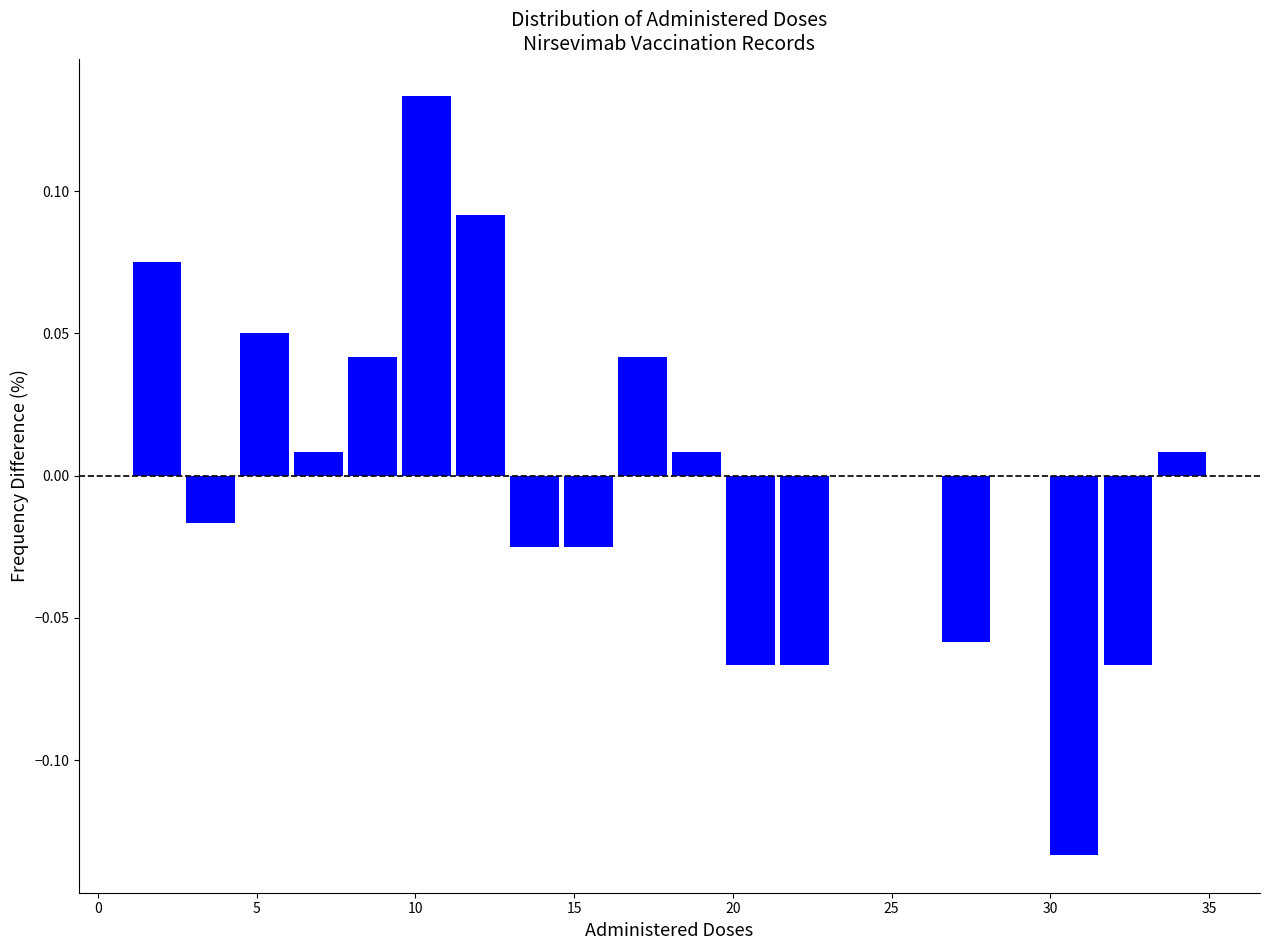

Read against the x-axis, roughly where is the centre of the tallest bar?

10.5